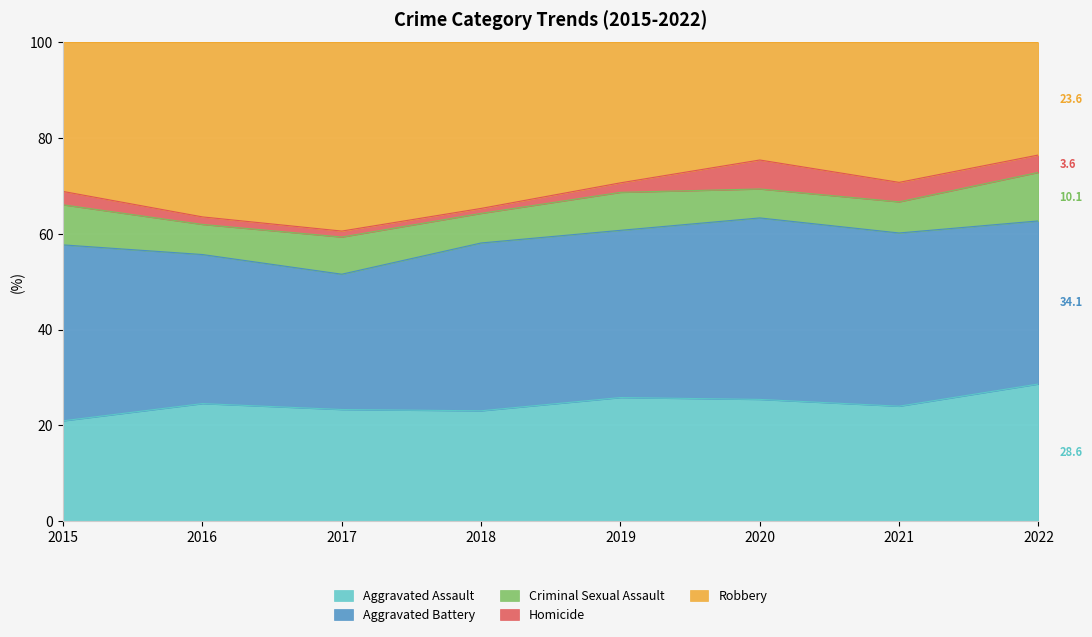

True or false: Homicide and Aggravated Battery cross at least once.

False